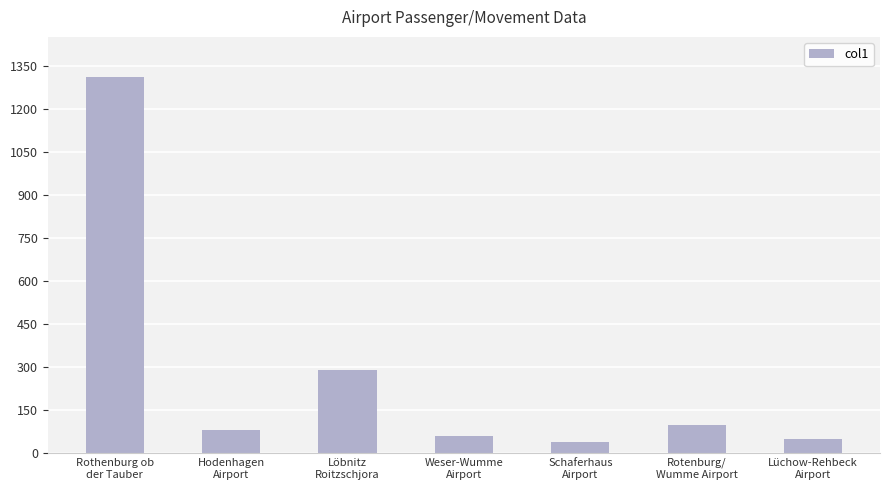

What is the change in value from Rothenburg ob
der Tauber to Löbnitz
Roitzschjora?

-1020